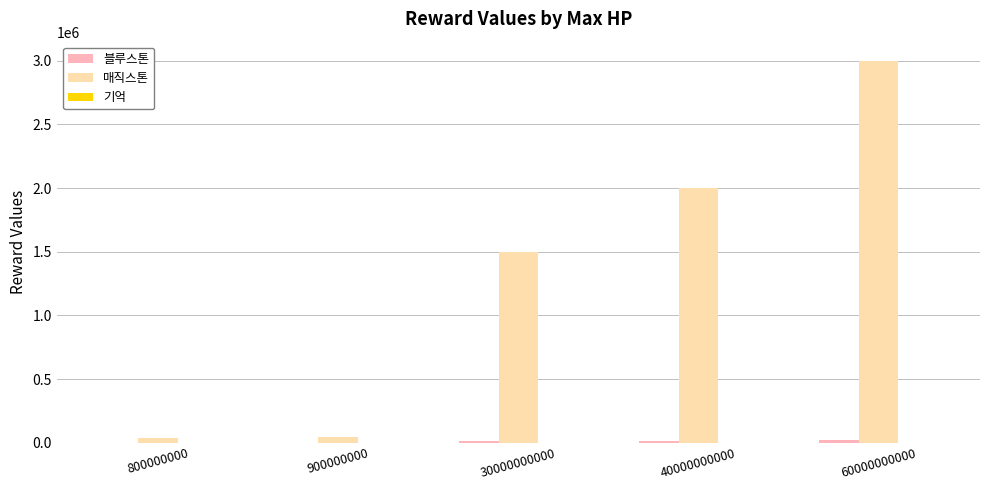

Between 30000000000 and 40000000000, which series saw the biggest shift?

매직스톤